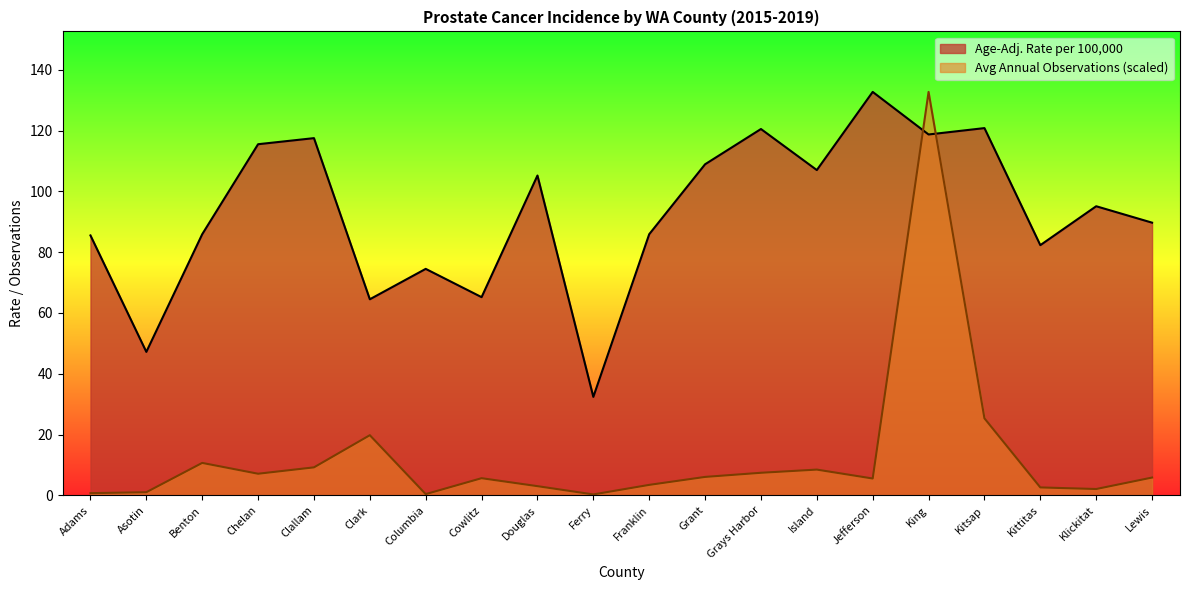

Reading left to right, list all the values displayed in this chart.

Age-Adj. Rate per 100,000: Adams=85.5	Asotin=47.2	Benton=85.9	Chelan=115.5	Clallam=117.5	Clark=64.5	Columbia=74.5	Cowlitz=65.2	Douglas=105.2	Ferry=32.4	Franklin=85.9	Grant=108.9	Grays Harbor=120.5	Island=107.0	Jefferson=132.7	King=118.7	Kitsap=120.8	Kittitas=82.3	Klickitat=95.1	Lewis=89.7
Avg Annual Observations: Adams=0.7	Asotin=1.0	Benton=10.7	Chelan=7.1	Clallam=9.2	Clark=19.8	Columbia=0.4	Cowlitz=5.7	Douglas=3.0	Ferry=0.3	Franklin=3.5	Grant=6.1	Grays Harbor=7.4	Island=8.5	Jefferson=5.6	King=132.7	Kitsap=25.3	Kittitas=2.6	Klickitat=2.1	Lewis=5.9